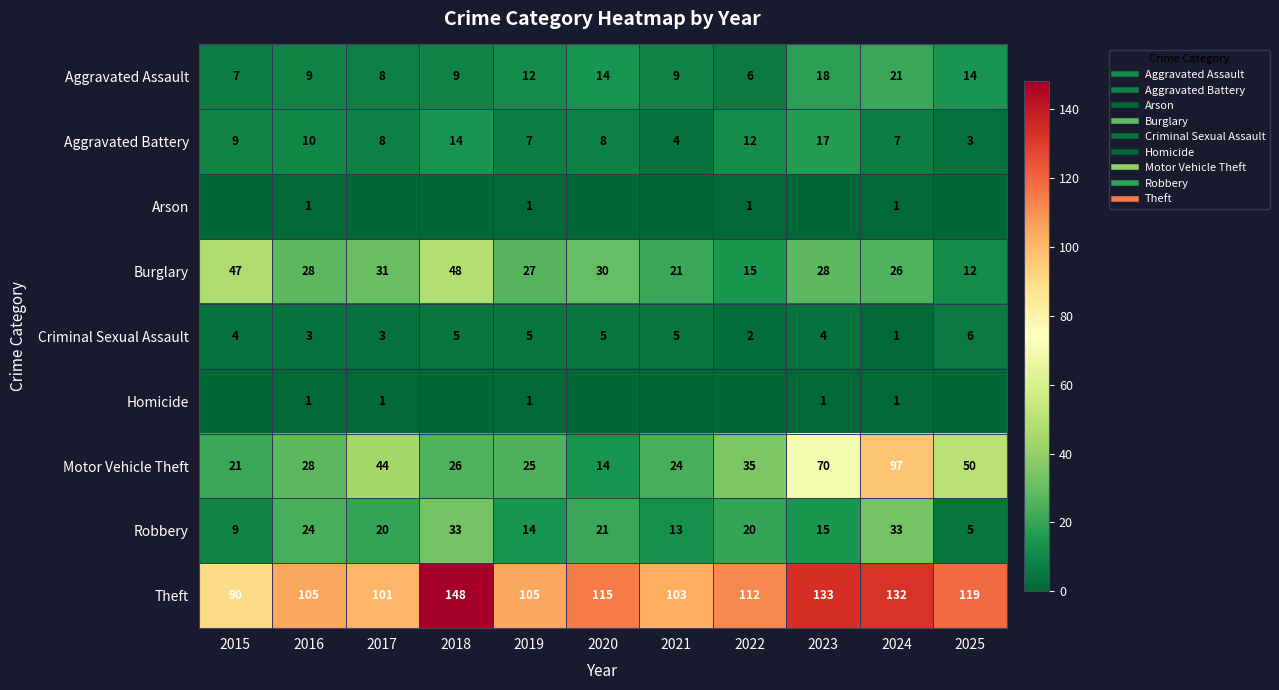

What is the difference between the Theft values at 2025 and 2020?

4